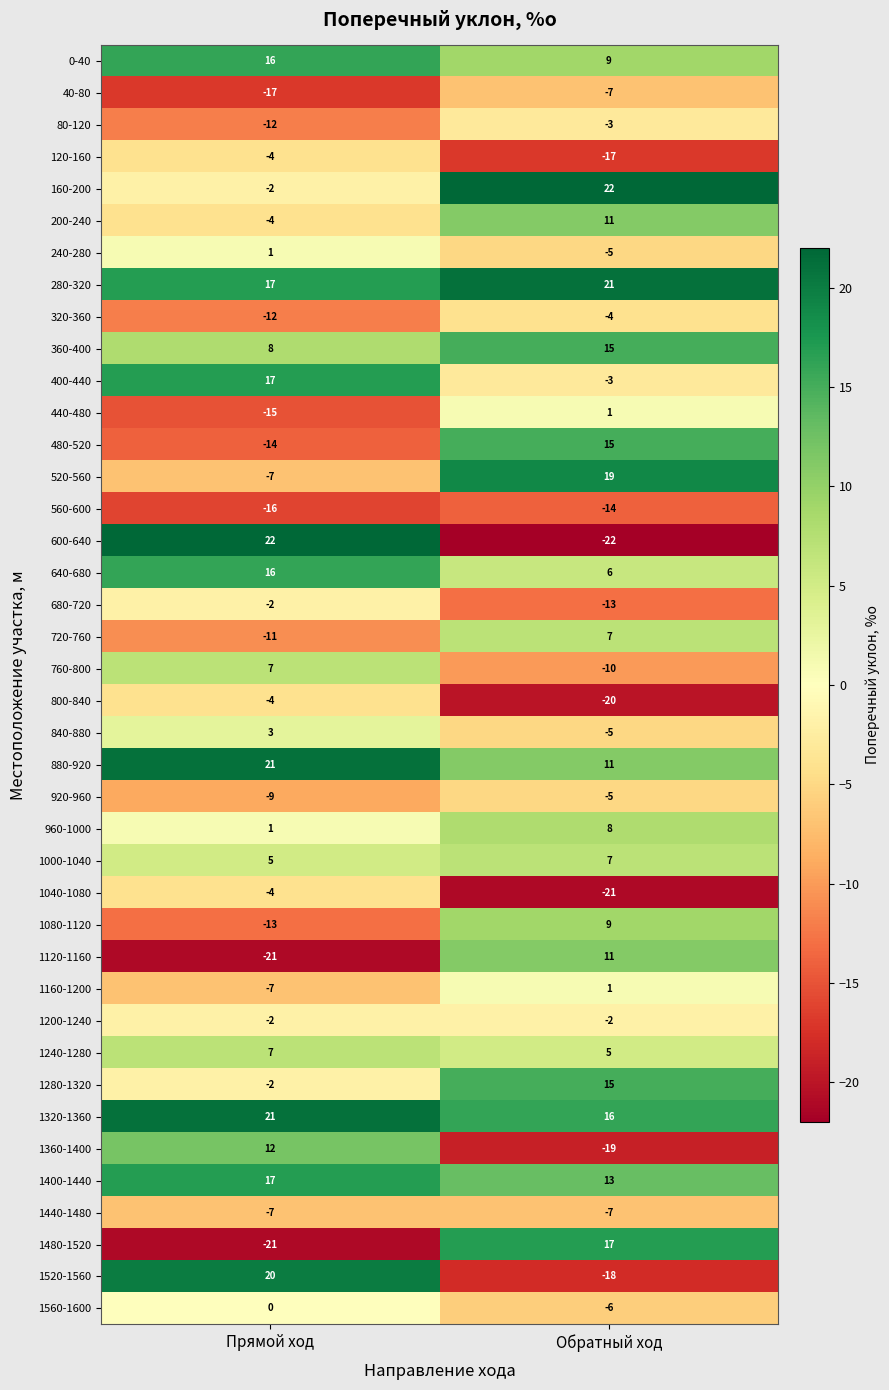

Rank the categories by 1120-1160 value from lowest to highest.

Прямой ход, Обратный ход